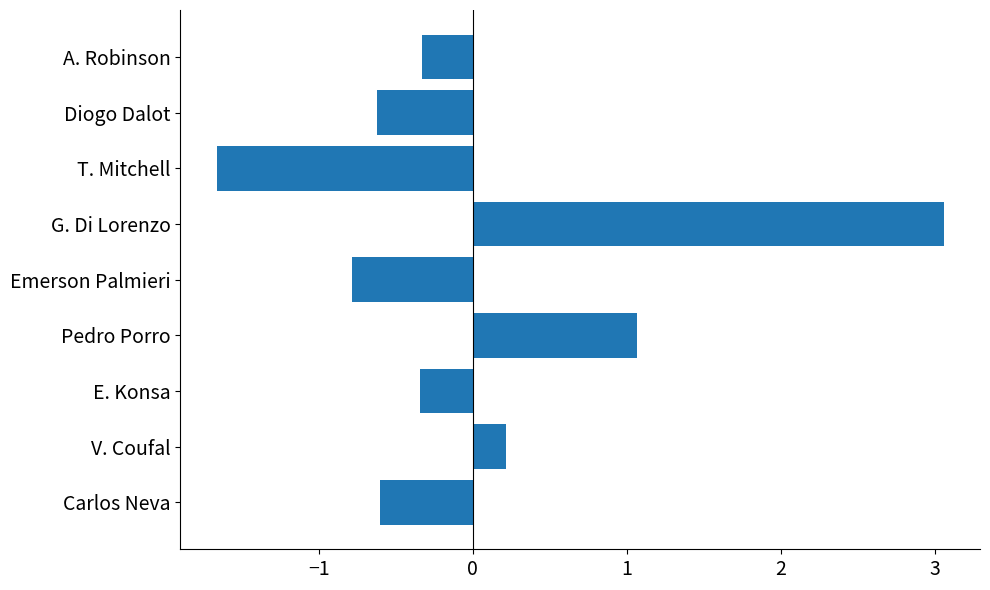

The value at Pedro Porro is 1.1. True or false?

True